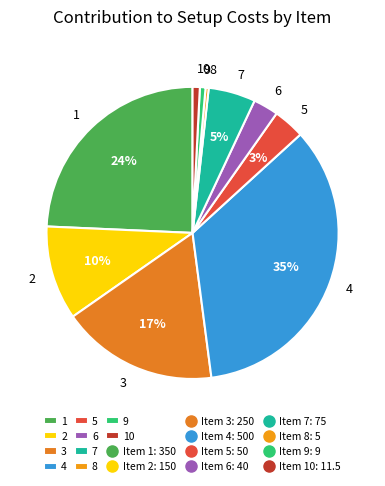

Which slice is the largest?

4